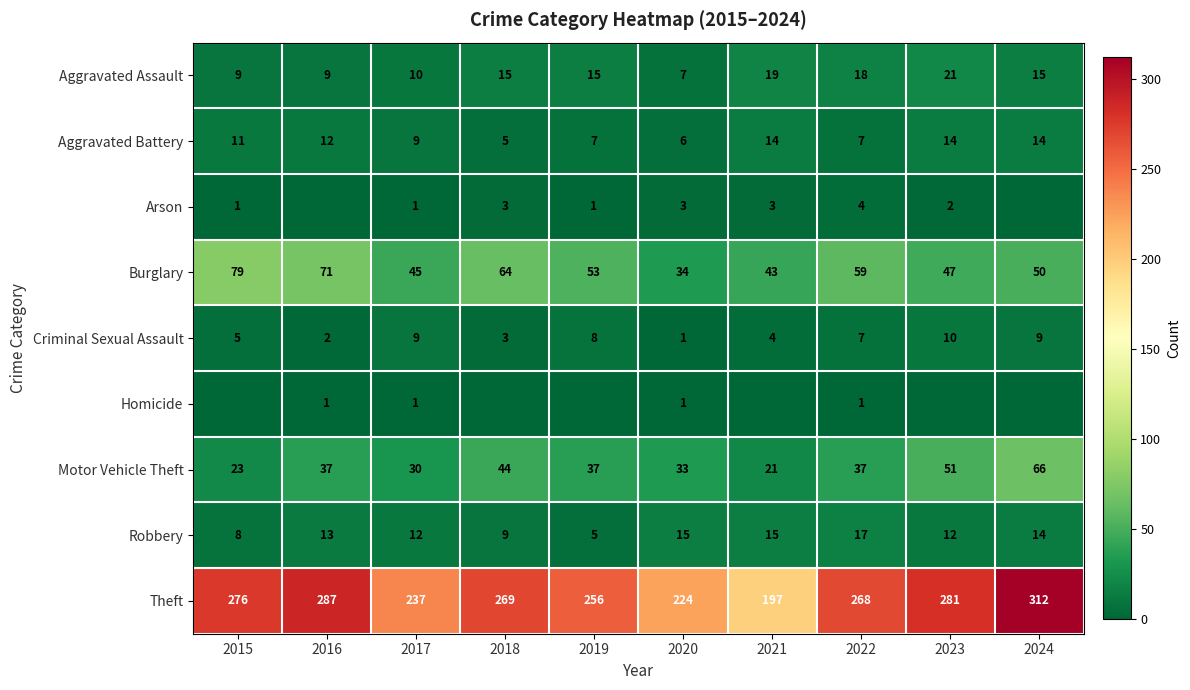

Rank the categories by Theft value from lowest to highest.

2021, 2020, 2017, 2019, 2022, 2018, 2015, 2023, 2016, 2024